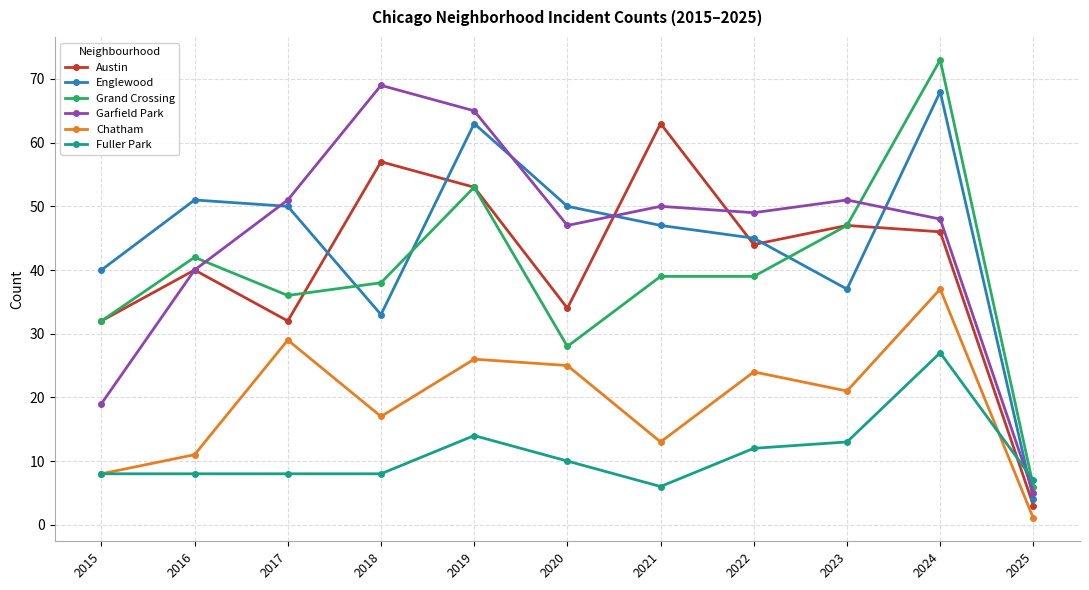

True or false: Austin has more than 1 interior local peaks.

True